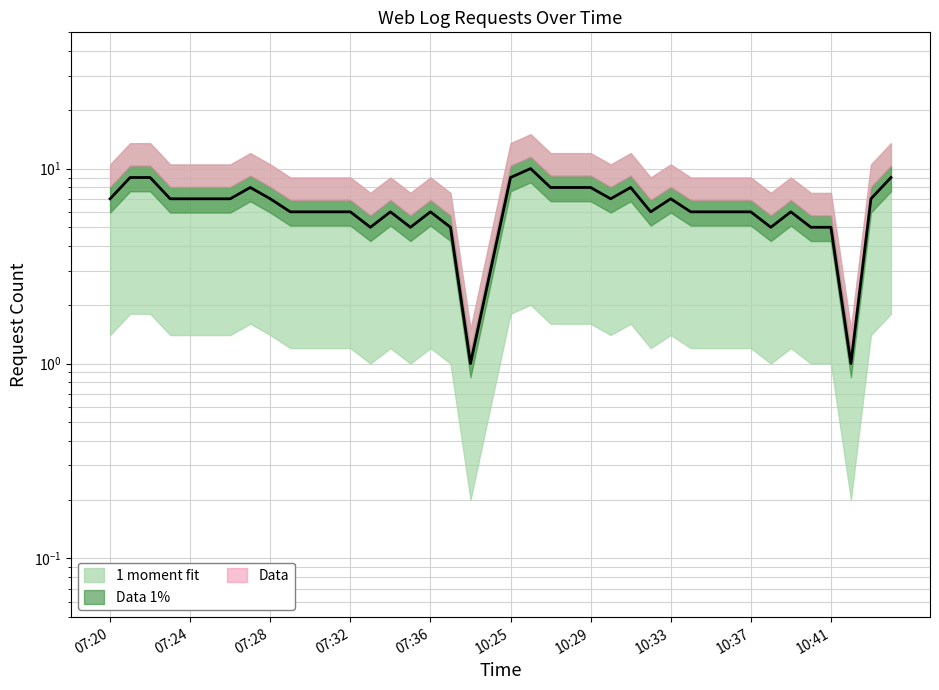

What is the minimum value shown in the chart?

1